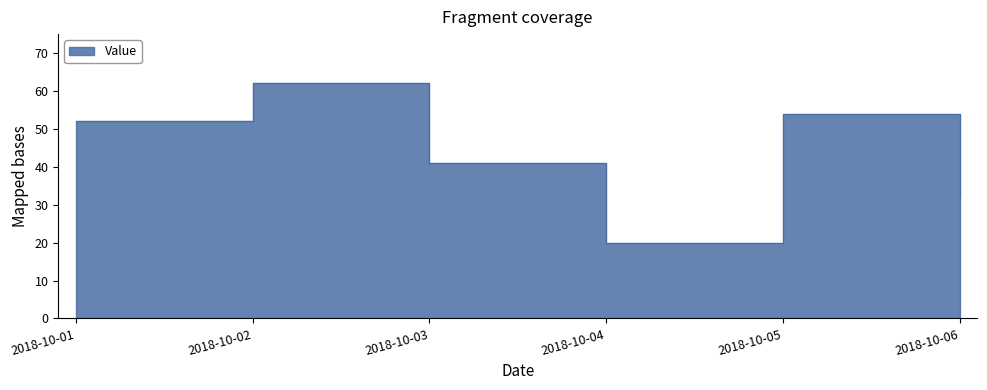

What is the maximum value shown in the chart?

62